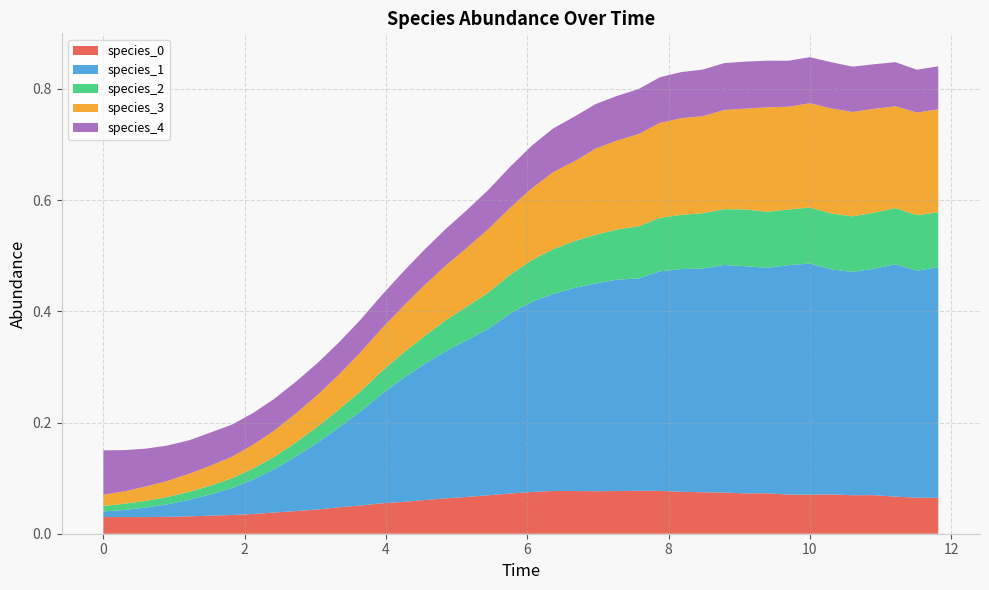

Reading left to right, list all the values displayed in this chart.

species_0: 0.0=0.0	0.30303030303030304=0.0	0.6060606060606061=0.0	0.9090909090909092=0.0	1.2121212121212122=0.0	1.5151515151515151=0.0	1.8181818181818183=0.0	2.121212121212121=0.0	2.4242424242424243=0.0	2.7272727272727275=0.0	3.0303030303030303=0.0	3.3333333333333335=0.0	3.6363636363636367=0.1	3.9393939393939394=0.1	4.242424242424242=0.1	4.545454545454546=0.1	4.848484848484849=0.1	5.151515151515151=0.1	5.454545454545455=0.1	5.757575757575758=0.1	6.0606060606060606=0.1	6.363636363636364=0.1	6.666666666666667=0.1	6.96969696969697=0.1	7.272727272727273=0.1	7.575757575757576=0.1	7.878787878787879=0.1	8.181818181818182=0.1	8.484848484848484=0.1	8.787878787878789=0.1	9.090909090909092=0.1	9.393939393939394=0.1	9.696969696969697=0.1	10.0=0.1	10.303030303030303=0.1	10.606060606060606=0.1	10.90909090909091=0.1	11.212121212121213=0.1	11.515151515151516=0.1	11.818181818181818=0.1
species_1: 0.0=0.0	0.30303030303030304=0.0	0.6060606060606061=0.0	0.9090909090909092=0.0	1.2121212121212122=0.0	1.5151515151515151=0.0	1.8181818181818183=0.0	2.121212121212121=0.1	2.4242424242424243=0.1	2.7272727272727275=0.1	3.0303030303030303=0.1	3.3333333333333335=0.1	3.6363636363636367=0.2	3.9393939393939394=0.2	4.242424242424242=0.2	4.545454545454546=0.2	4.848484848484849=0.3	5.151515151515151=0.3	5.454545454545455=0.3	5.757575757575758=0.3	6.0606060606060606=0.3	6.363636363636364=0.4	6.666666666666667=0.4	6.96969696969697=0.4	7.272727272727273=0.4	7.575757575757576=0.4	7.878787878787879=0.4	8.181818181818182=0.4	8.484848484848484=0.4	8.787878787878789=0.4	9.090909090909092=0.4	9.393939393939394=0.4	9.696969696969697=0.4	10.0=0.4	10.303030303030303=0.4	10.606060606060606=0.4	10.90909090909091=0.4	11.212121212121213=0.4	11.515151515151516=0.4	11.818181818181818=0.4
species_2: 0.0=0.0	0.30303030303030304=0.0	0.6060606060606061=0.0	0.9090909090909092=0.0	1.2121212121212122=0.0	1.5151515151515151=0.0	1.8181818181818183=0.0	2.121212121212121=0.0	2.4242424242424243=0.0	2.7272727272727275=0.0	3.0303030303030303=0.0	3.3333333333333335=0.0	3.6363636363636367=0.0	3.9393939393939394=0.0	4.242424242424242=0.0	4.545454545454546=0.1	4.848484848484849=0.1	5.151515151515151=0.1	5.454545454545455=0.1	5.757575757575758=0.1	6.0606060606060606=0.1	6.363636363636364=0.1	6.666666666666667=0.1	6.96969696969697=0.1	7.272727272727273=0.1	7.575757575757576=0.1	7.878787878787879=0.1	8.181818181818182=0.1	8.484848484848484=0.1	8.787878787878789=0.1	9.090909090909092=0.1	9.393939393939394=0.1	9.696969696969697=0.1	10.0=0.1	10.303030303030303=0.1	10.606060606060606=0.1	10.90909090909091=0.1	11.212121212121213=0.1	11.515151515151516=0.1	11.818181818181818=0.1
species_3: 0.0=0.0	0.30303030303030304=0.0	0.6060606060606061=0.0	0.9090909090909092=0.0	1.2121212121212122=0.0	1.5151515151515151=0.0	1.8181818181818183=0.0	2.121212121212121=0.0	2.4242424242424243=0.0	2.7272727272727275=0.1	3.0303030303030303=0.1	3.3333333333333335=0.1	3.6363636363636367=0.1	3.9393939393939394=0.1	4.242424242424242=0.1	4.545454545454546=0.1	4.848484848484849=0.1	5.151515151515151=0.1	5.454545454545455=0.1	5.757575757575758=0.1	6.0606060606060606=0.1	6.363636363636364=0.1	6.666666666666667=0.1	6.96969696969697=0.2	7.272727272727273=0.2	7.575757575757576=0.2	7.878787878787879=0.2	8.181818181818182=0.2	8.484848484848484=0.2	8.787878787878789=0.2	9.090909090909092=0.2	9.393939393939394=0.2	9.696969696969697=0.2	10.0=0.2	10.303030303030303=0.2	10.606060606060606=0.2	10.90909090909091=0.2	11.212121212121213=0.2	11.515151515151516=0.2	11.818181818181818=0.2
species_4: 0.0=0.1	0.30303030303030304=0.1	0.6060606060606061=0.1	0.9090909090909092=0.1	1.2121212121212122=0.1	1.5151515151515151=0.1	1.8181818181818183=0.1	2.121212121212121=0.1	2.4242424242424243=0.1	2.7272727272727275=0.1	3.0303030303030303=0.1	3.3333333333333335=0.1	3.6363636363636367=0.1	3.9393939393939394=0.1	4.242424242424242=0.1	4.545454545454546=0.1	4.848484848484849=0.1	5.151515151515151=0.1	5.454545454545455=0.1	5.757575757575758=0.1	6.0606060606060606=0.1	6.363636363636364=0.1	6.666666666666667=0.1	6.96969696969697=0.1	7.272727272727273=0.1	7.575757575757576=0.1	7.878787878787879=0.1	8.181818181818182=0.1	8.484848484848484=0.1	8.787878787878789=0.1	9.090909090909092=0.1	9.393939393939394=0.1	9.696969696969697=0.1	10.0=0.1	10.303030303030303=0.1	10.606060606060606=0.1	10.90909090909091=0.1	11.212121212121213=0.1	11.515151515151516=0.1	11.818181818181818=0.1